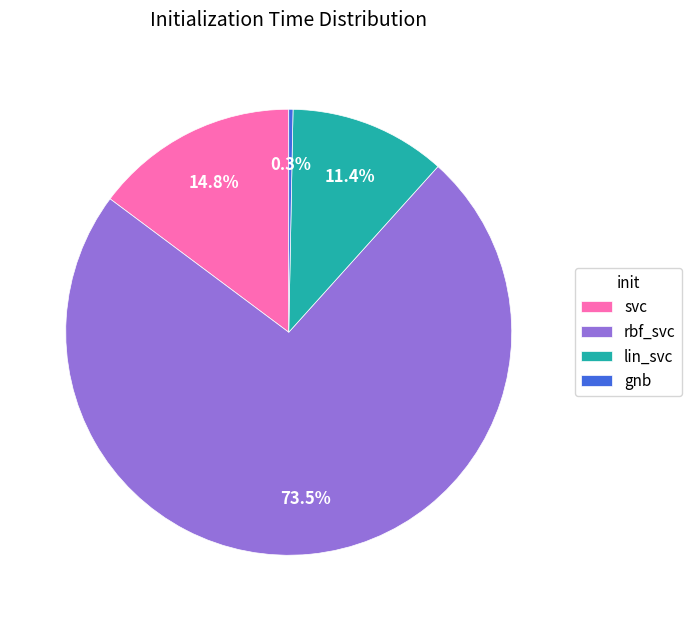

Rank the categories by value from highest to lowest.

rbf_svc, svc, lin_svc, gnb